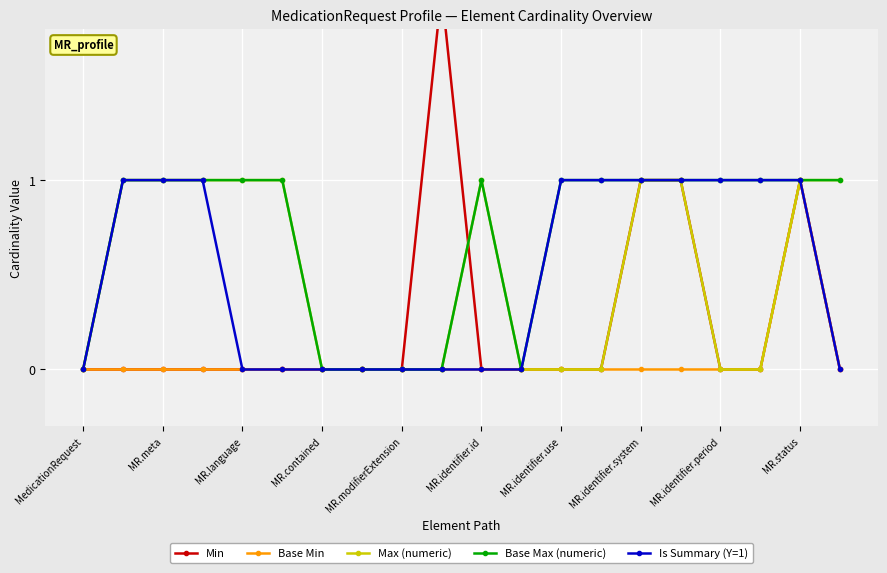

At which label does Base Min reach its peak?

MR.status